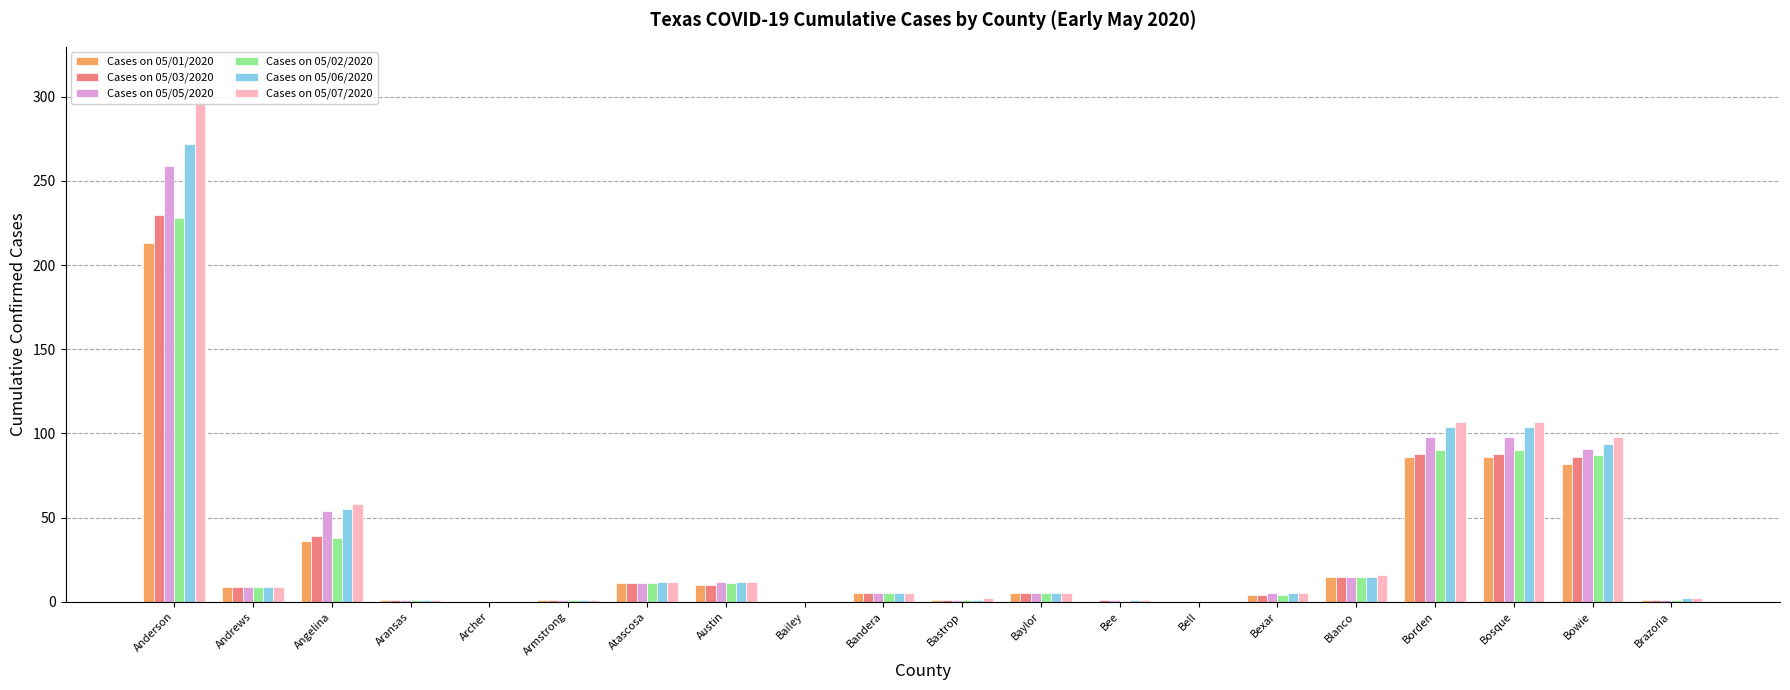

The value of Cases on 05/01/2020 at Blanco is 4. True or false?

False